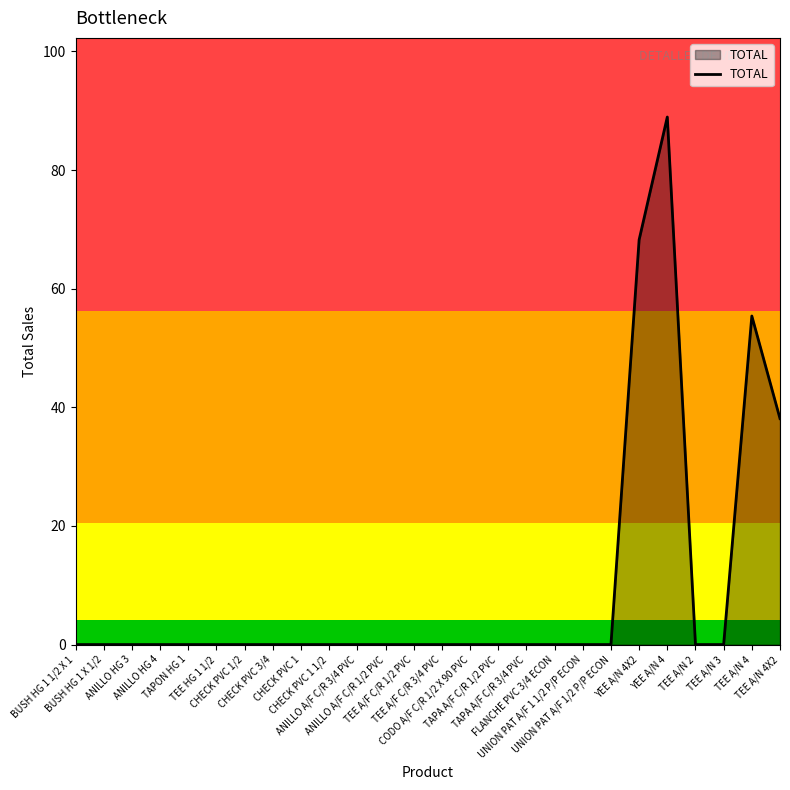

What is the greatest value displayed?

89.0